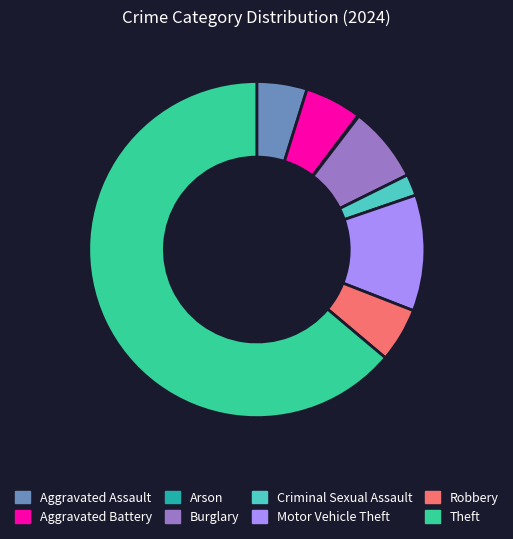

Approximately how many times larger is the value at Burglary compared to Motor Vehicle Theft?

0.7